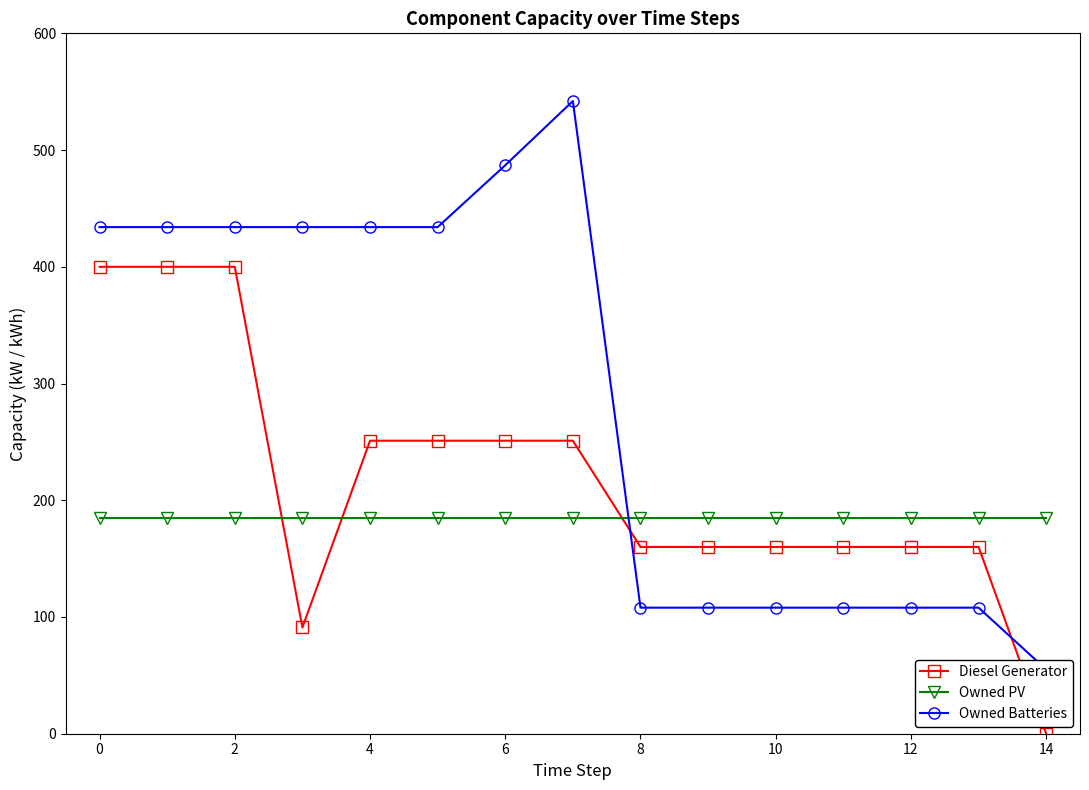

Is the value of Owned PV at 14 greater than the value of Diesel Generator at 6?

No